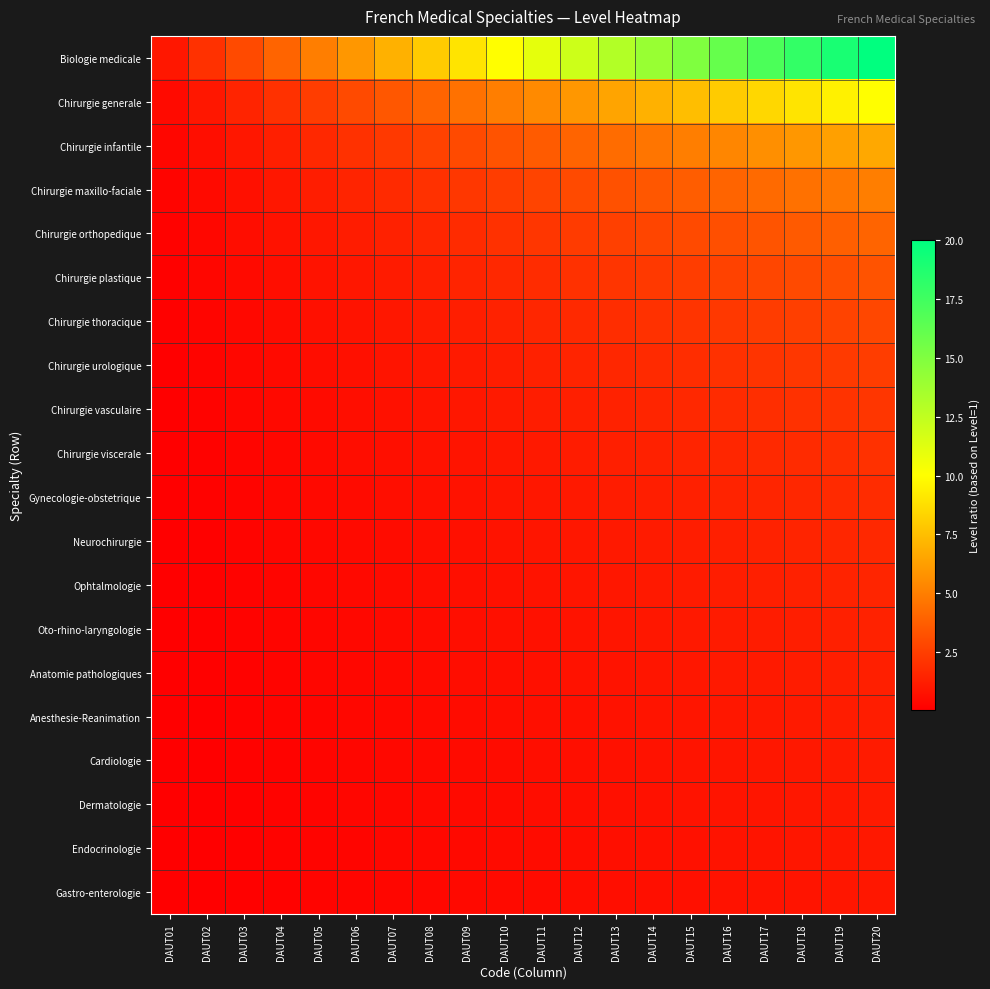

Which label corresponds to the smallest value in the chart?

DAUT01